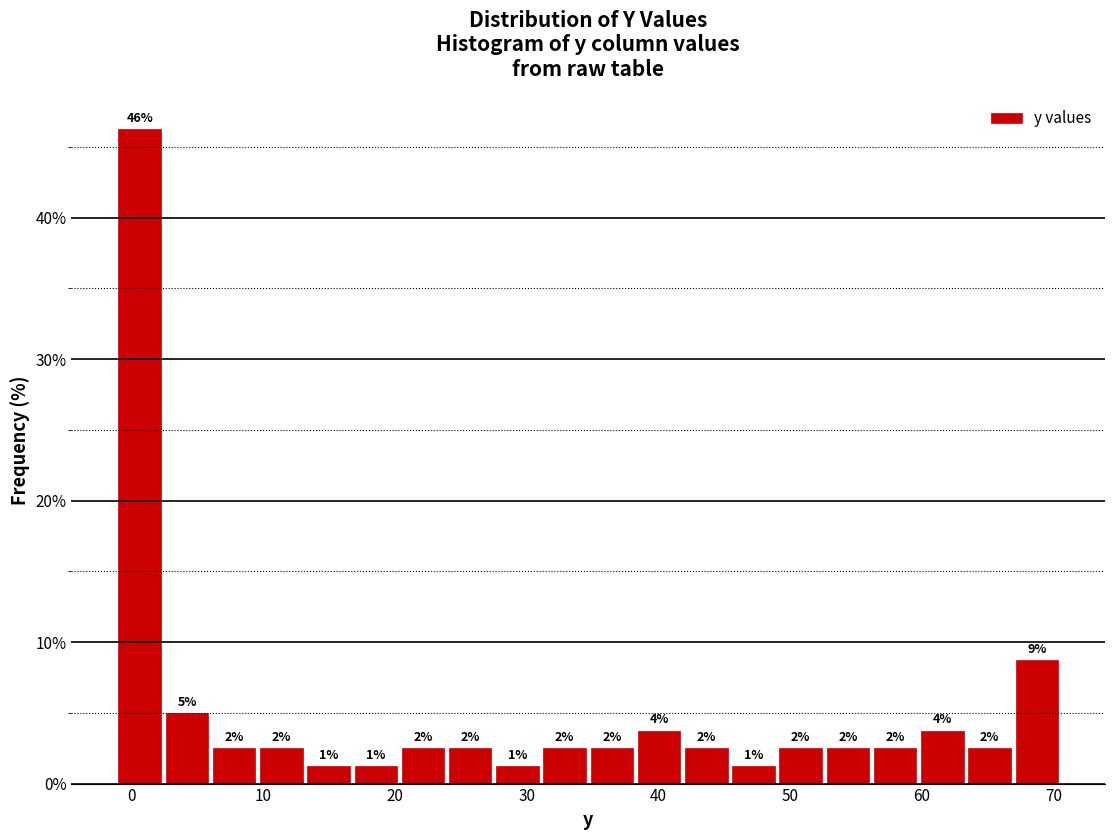

Read against the x-axis, roughly where is the centre of the tallest bar?

1